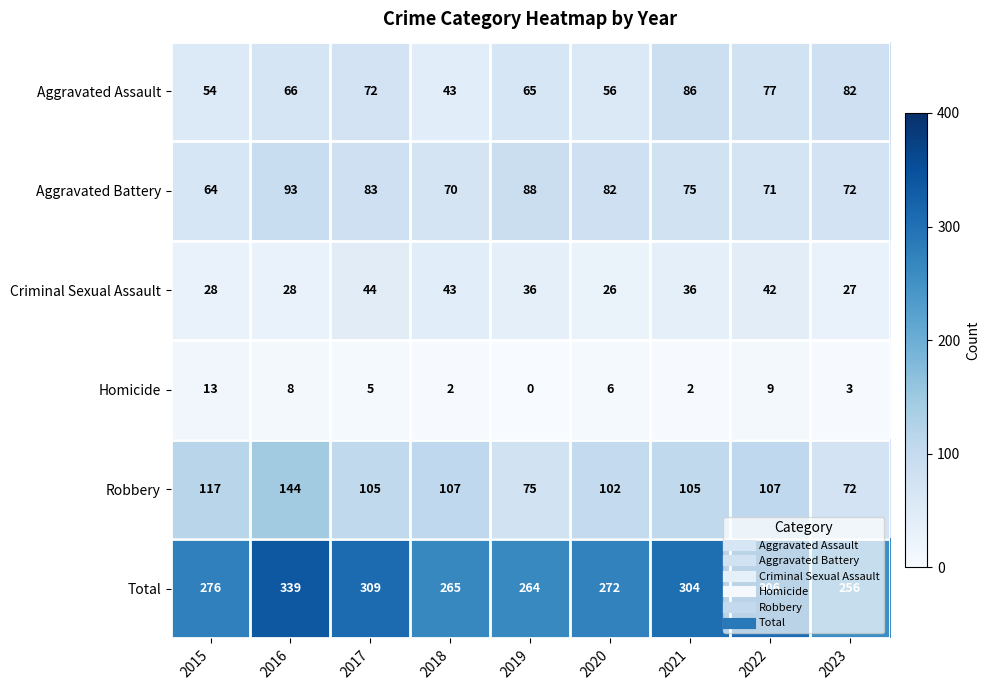

Between 2015 and 2018, which series saw the biggest shift?

Criminal Sexual Assault